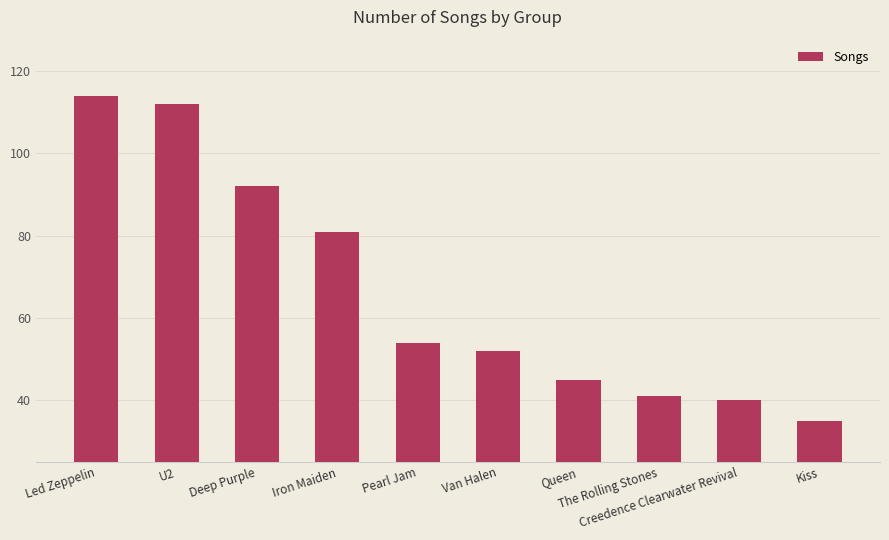

What is the label of the 4th bar from the right?

Queen